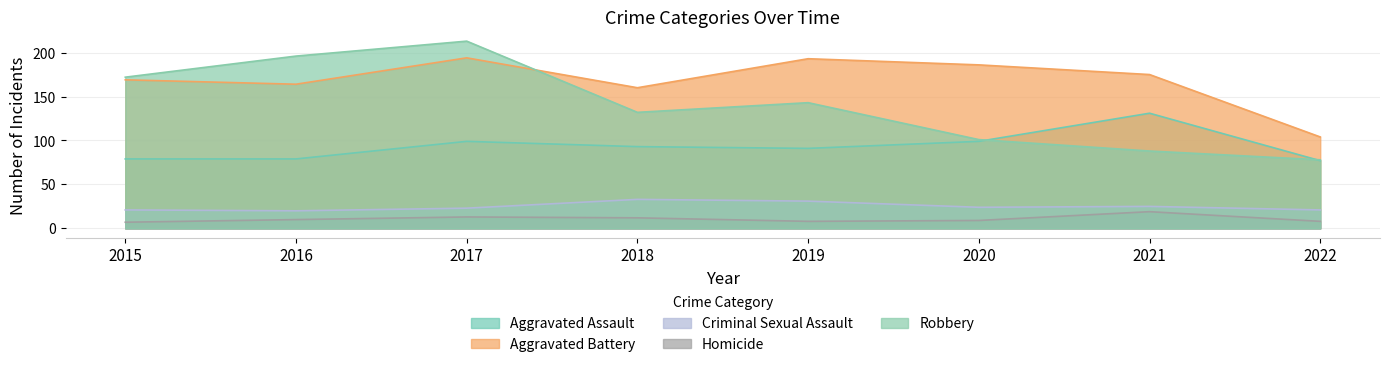

Which series has the largest total across all categories?

Aggravated Battery